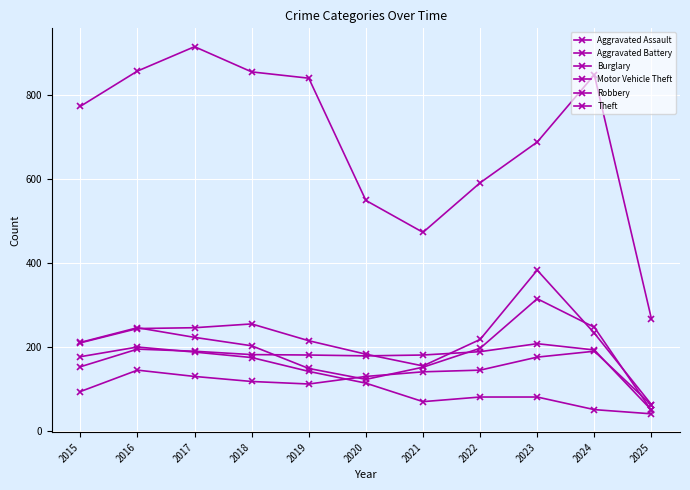

At which label is Motor Vehicle Theft closest to 224?

2022